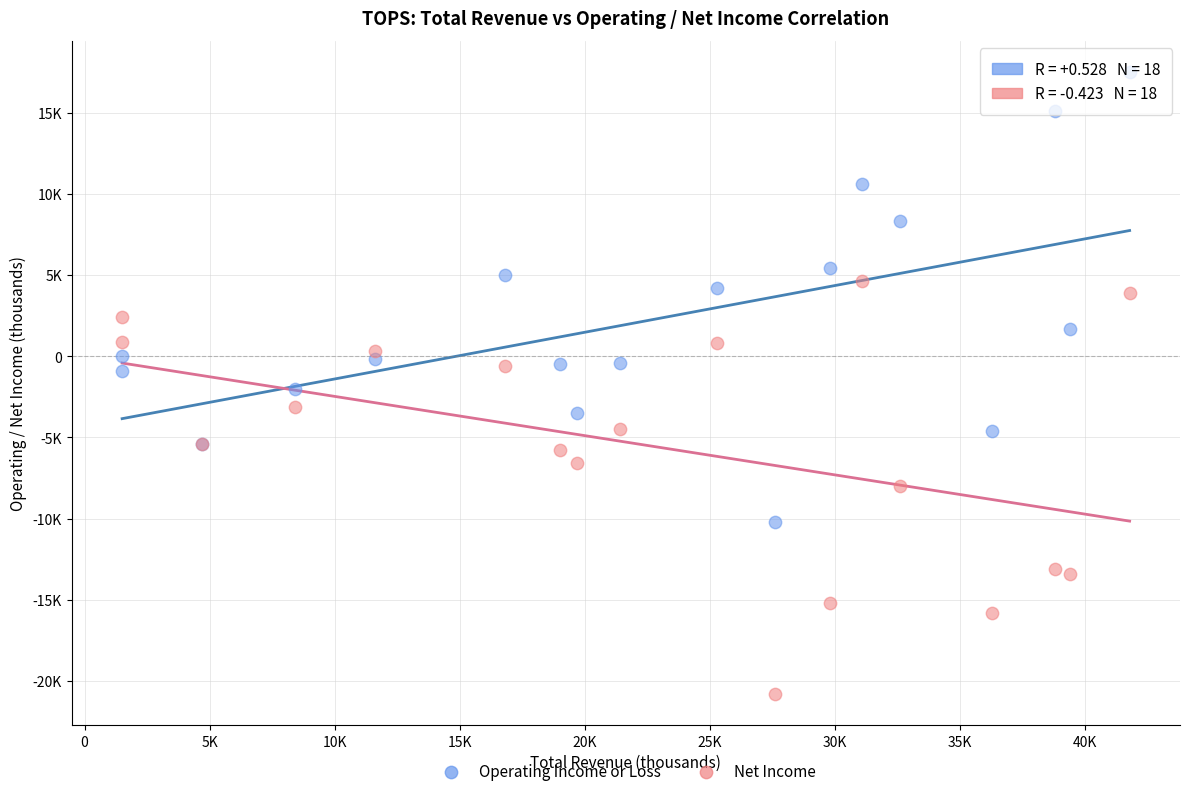

Which series has the largest Y range (max minus min)?

Operating Income or Loss